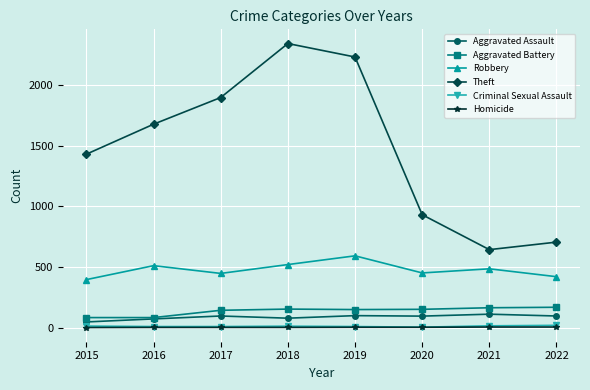

True or false: Aggravated Battery and Theft intersect in this chart.

False